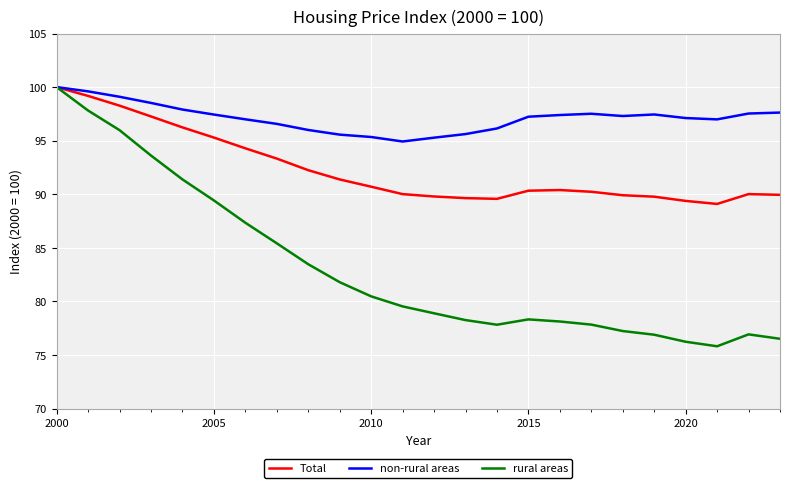

Which series has the largest total across all categories?

non-rural areas